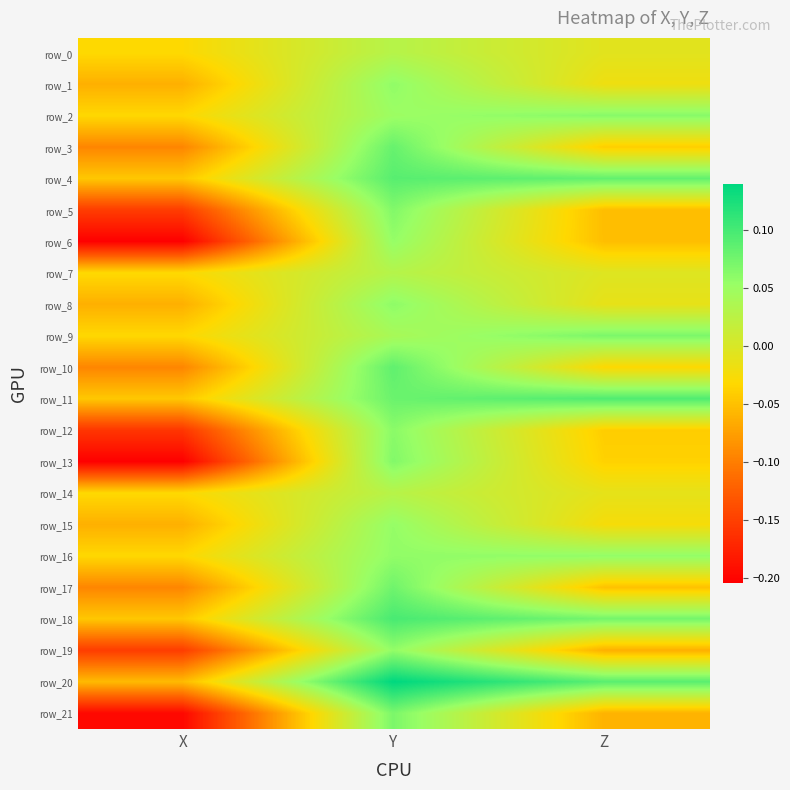

What is the difference between the row_6 values at Z and Y?

0.1